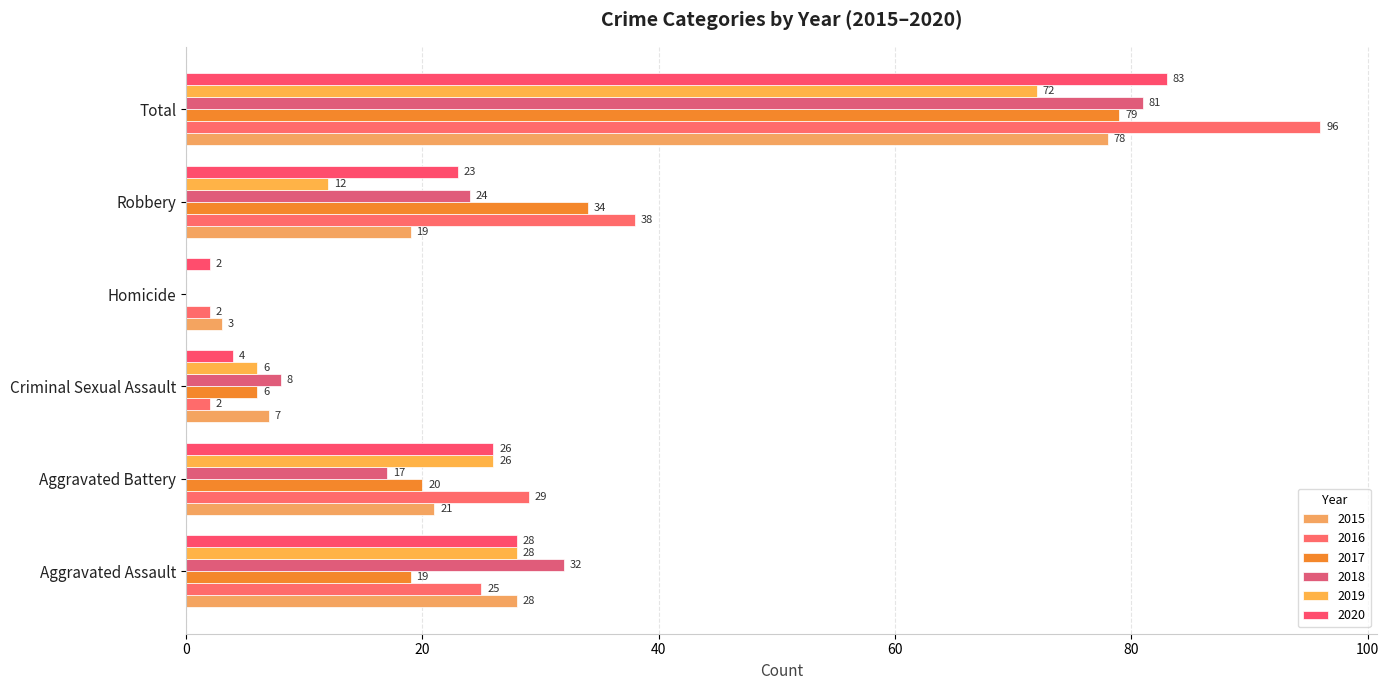

Read the 2015 value at Robbery.

19